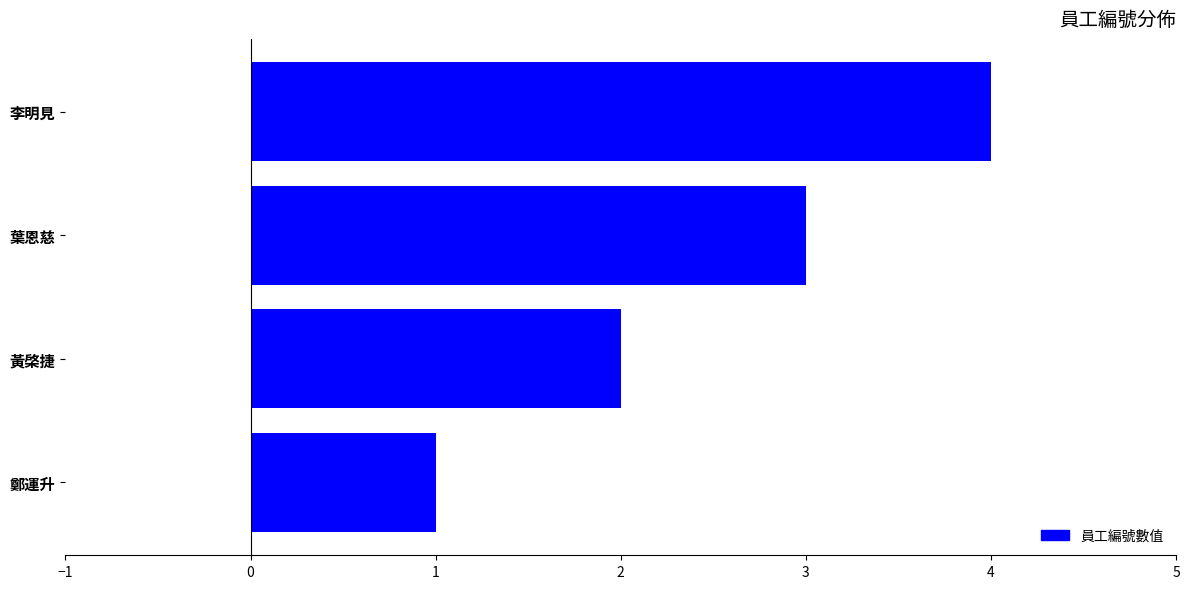

List the labels in order of value, largest first.

李明見, 葉恩慈, 黃棨捷, 鄭運升